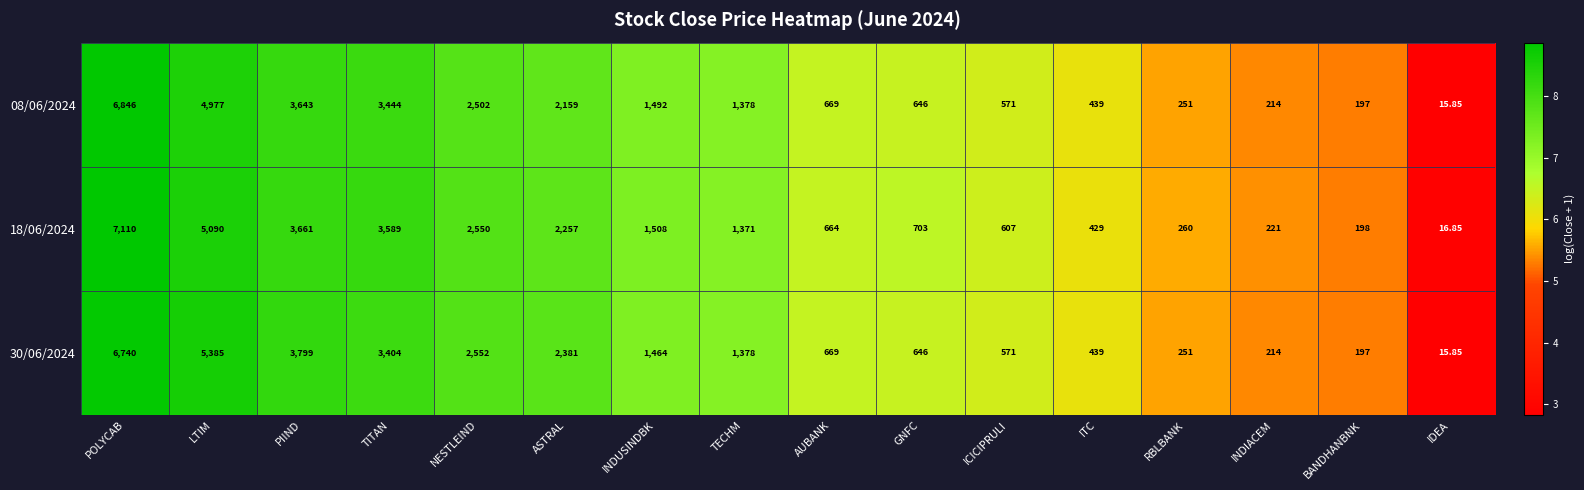

Rank the categories by 08/06/2024 value from lowest to highest.

IDEA, BANDHANBNK, INDIACEM, RBLBANK, ITC, ICICIPRULI, GNFC, AUBANK, TECHM, INDUSINDBK, ASTRAL, NESTLEIND, TITAN, PIIND, LTIM, POLYCAB